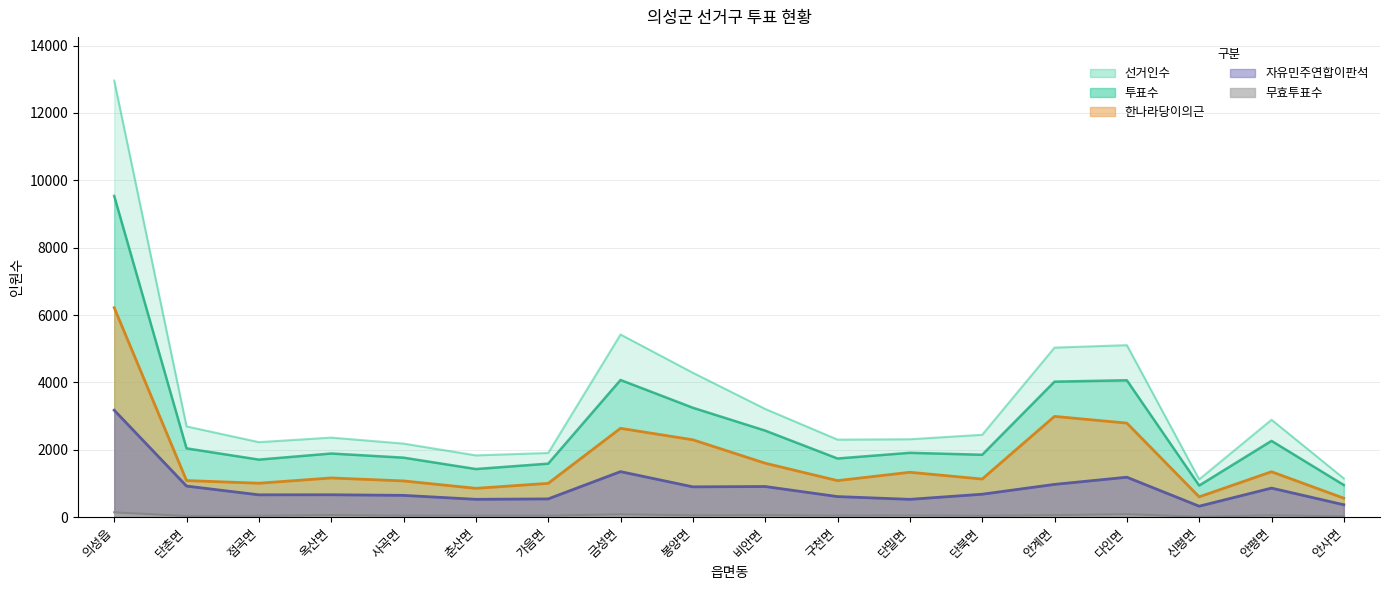

How many interior local valleys does the 무효투표수 series have?

5